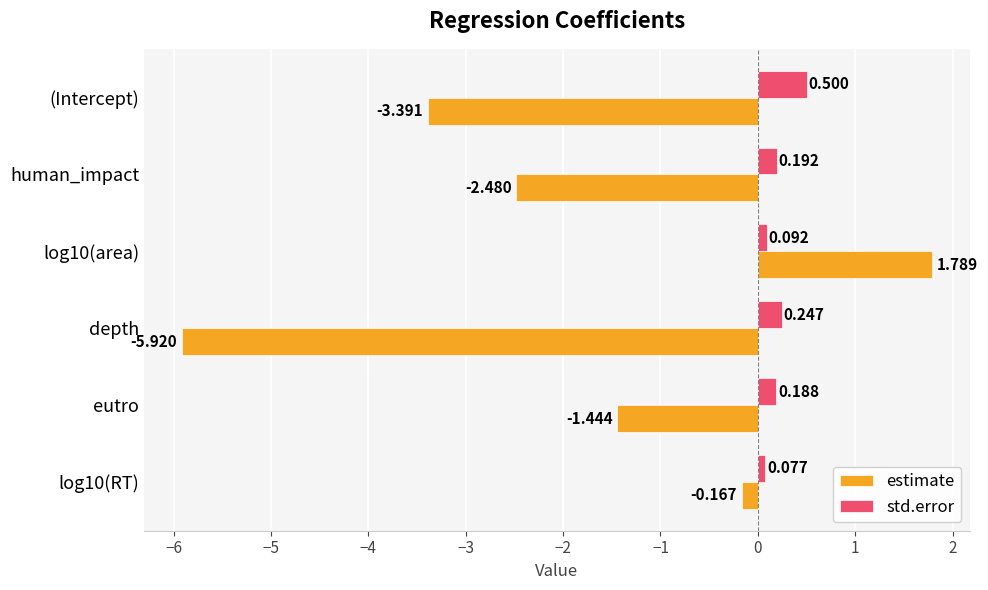

Which label corresponds to the smallest value in the chart?

depth